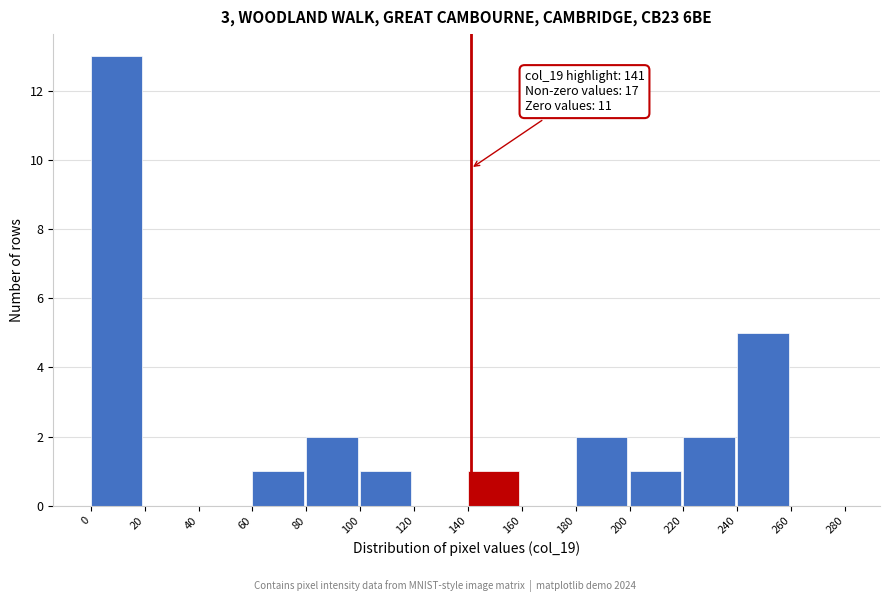

Over which range of the x-axis is the bar tallest?

0 to 20